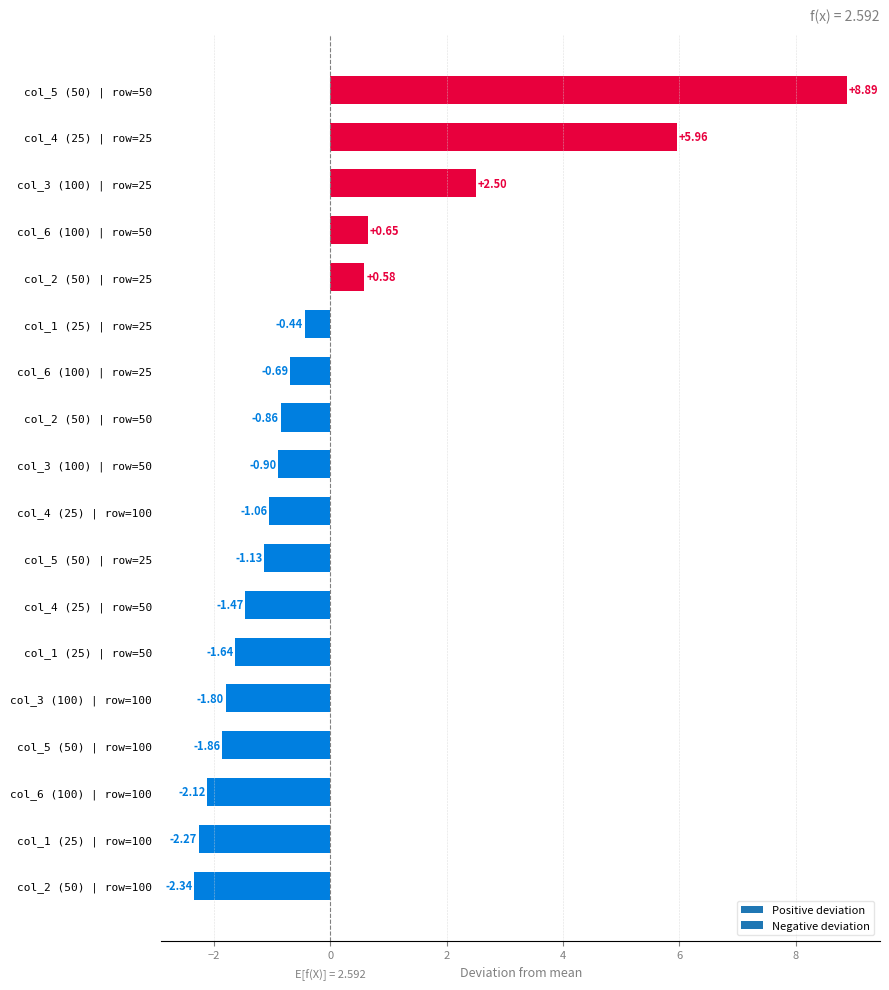

List the labels in order of value, smallest first.

col_2 (50) | row=100, col_1 (25) | row=100, col_6 (100) | row=100, col_5 (50) | row=100, col_3 (100) | row=100, col_1 (25) | row=50, col_4 (25) | row=50, col_5 (50) | row=25, col_4 (25) | row=100, col_3 (100) | row=50, col_2 (50) | row=50, col_6 (100) | row=25, col_1 (25) | row=25, col_2 (50) | row=25, col_6 (100) | row=50, col_3 (100) | row=25, col_4 (25) | row=25, col_5 (50) | row=50